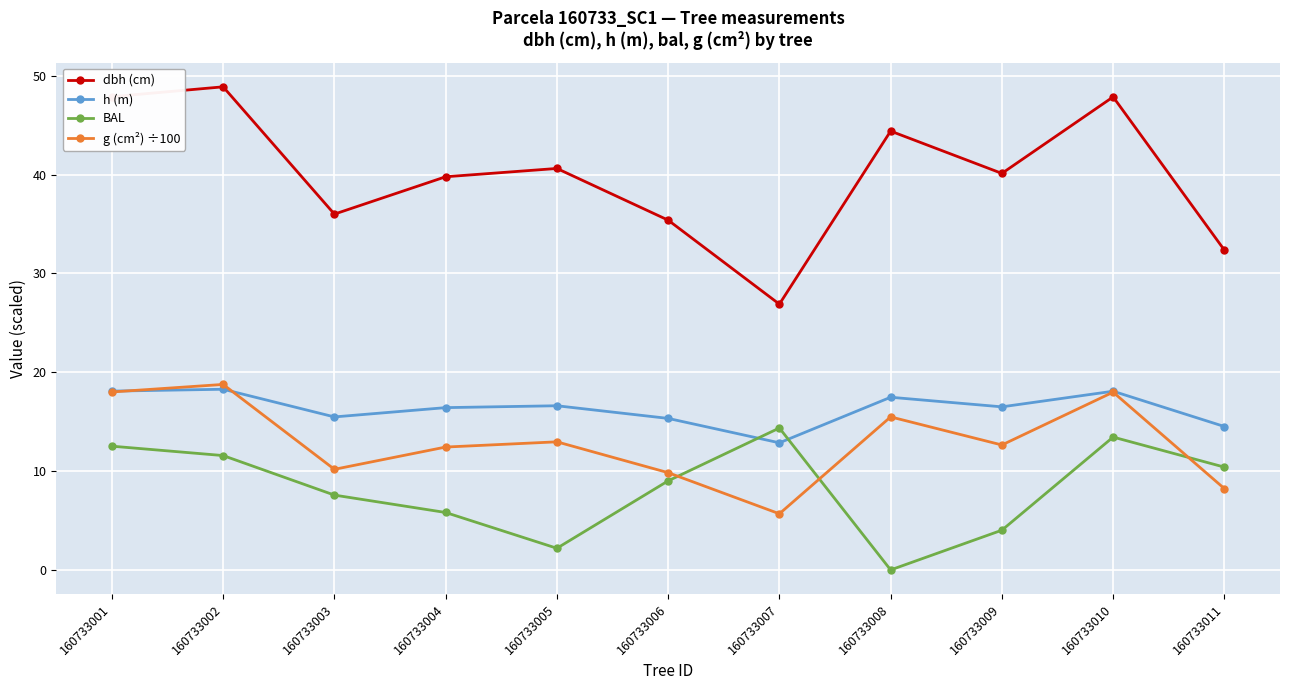

List the labels in order of BAL value, largest first.

160733007, 160733010, 160733001, 160733002, 160733011, 160733006, 160733003, 160733004, 160733009, 160733005, 160733008